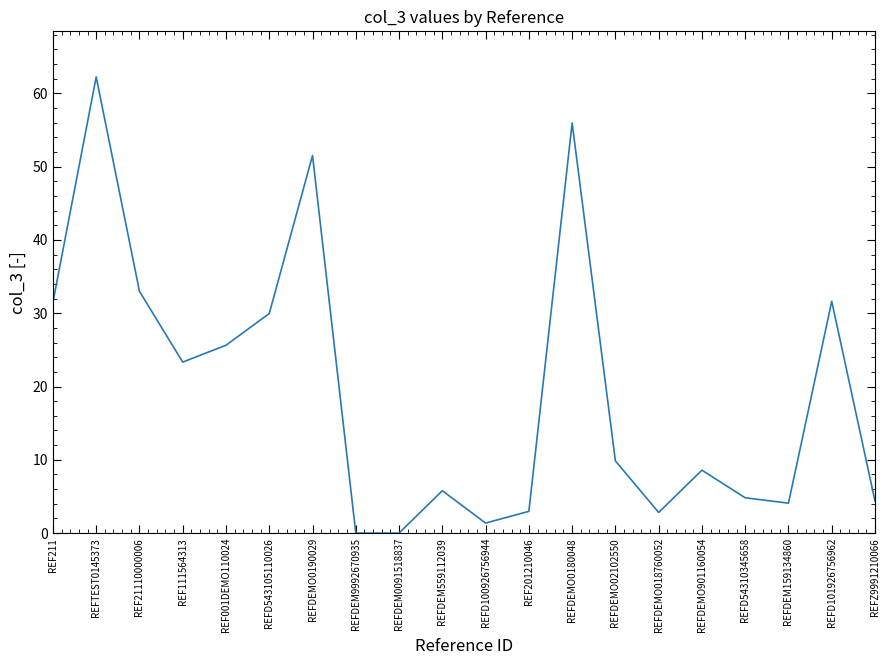

What position from the left is REFDEMO02102550?

14